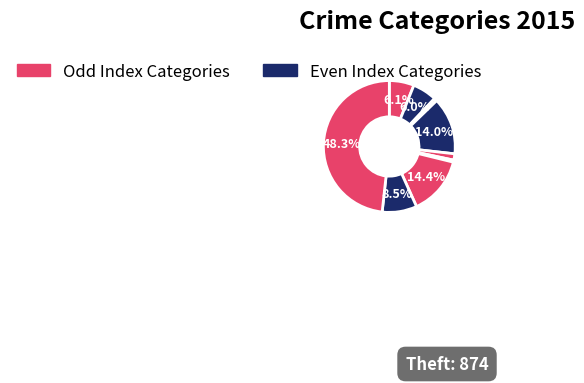

How many slices are in this pie chart?

9